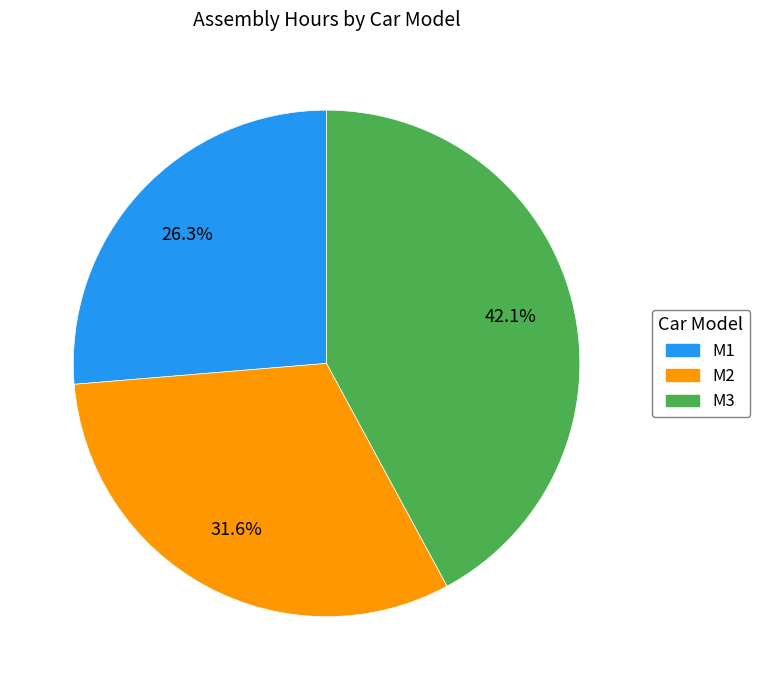

Does M3 represent more than half of the total?

No